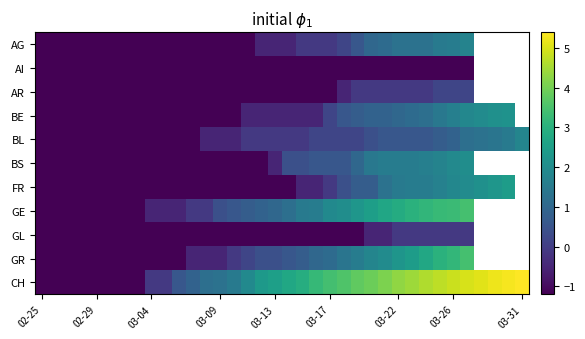

Which series has the widest spread of values?

CH